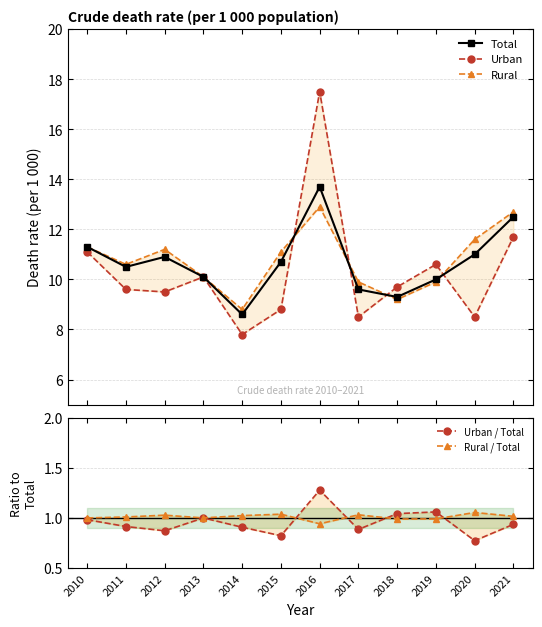

What is the average value of the Rural series?

10.8